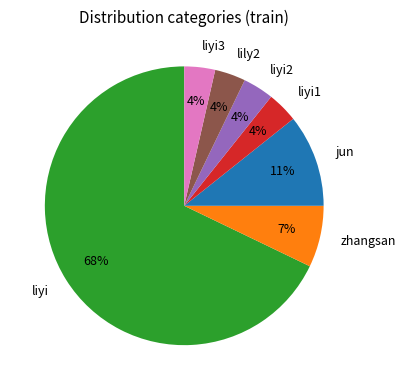

The zhangsan slice represents 7% of the pie. True or false?

True